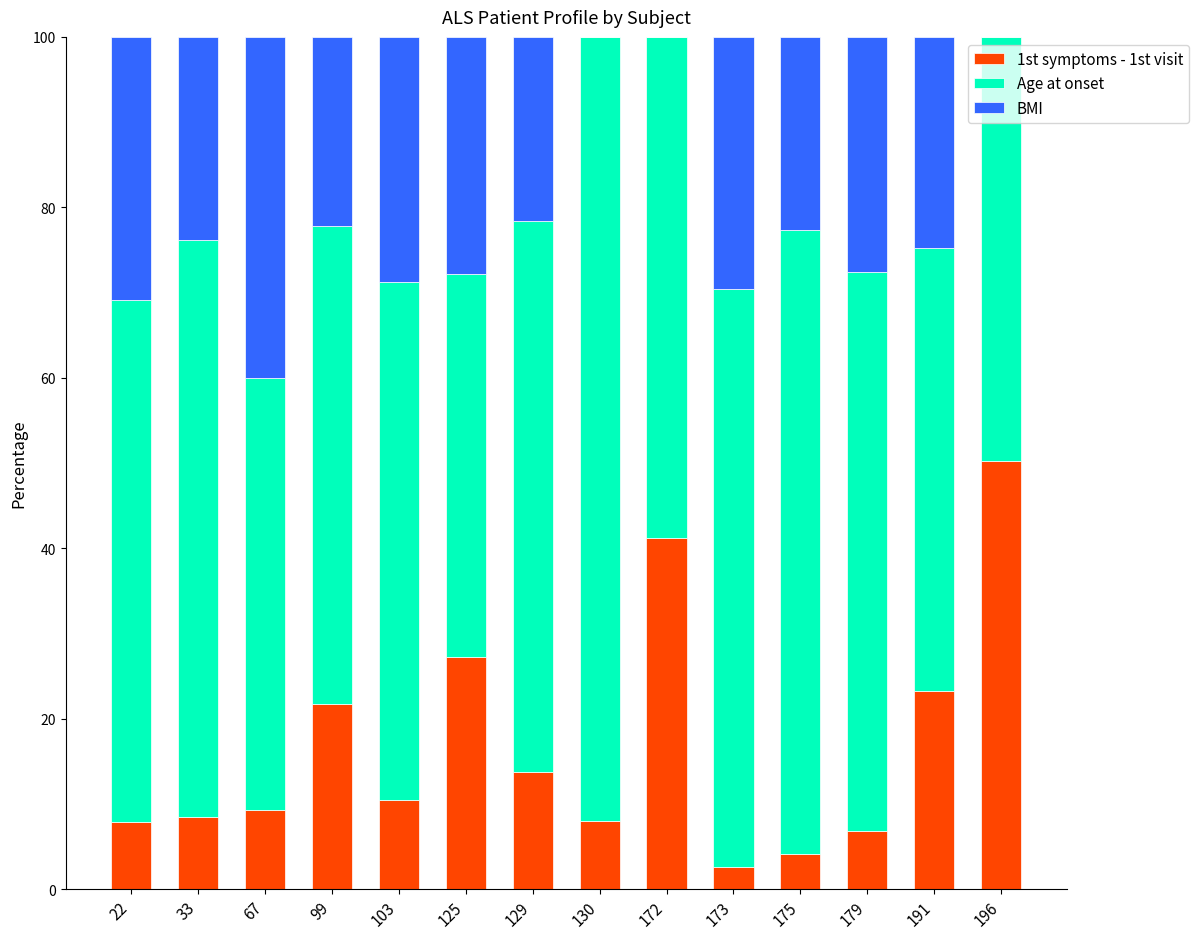

What is the sum of all 1st symptoms - 1st visit values?

235.0